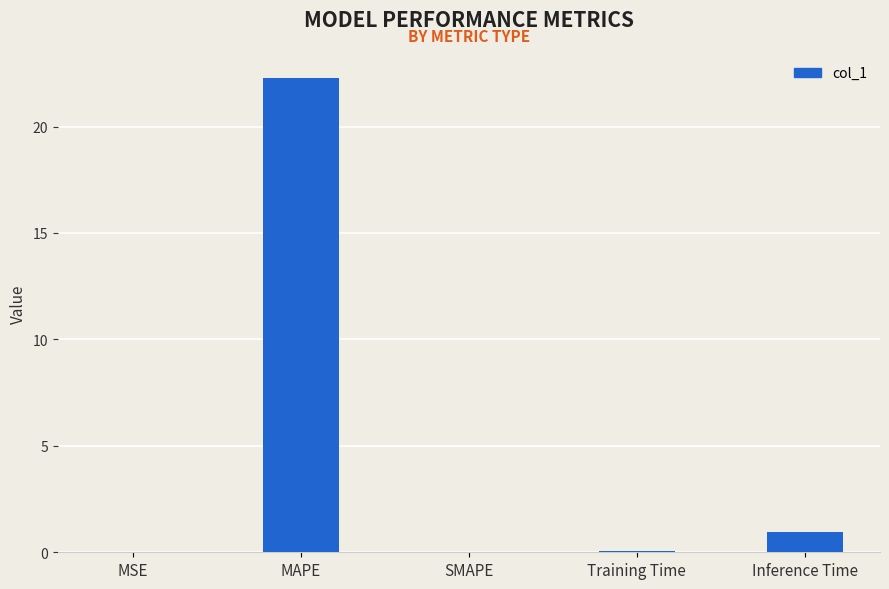

Between MAPE and SMAPE, which is larger?

MAPE